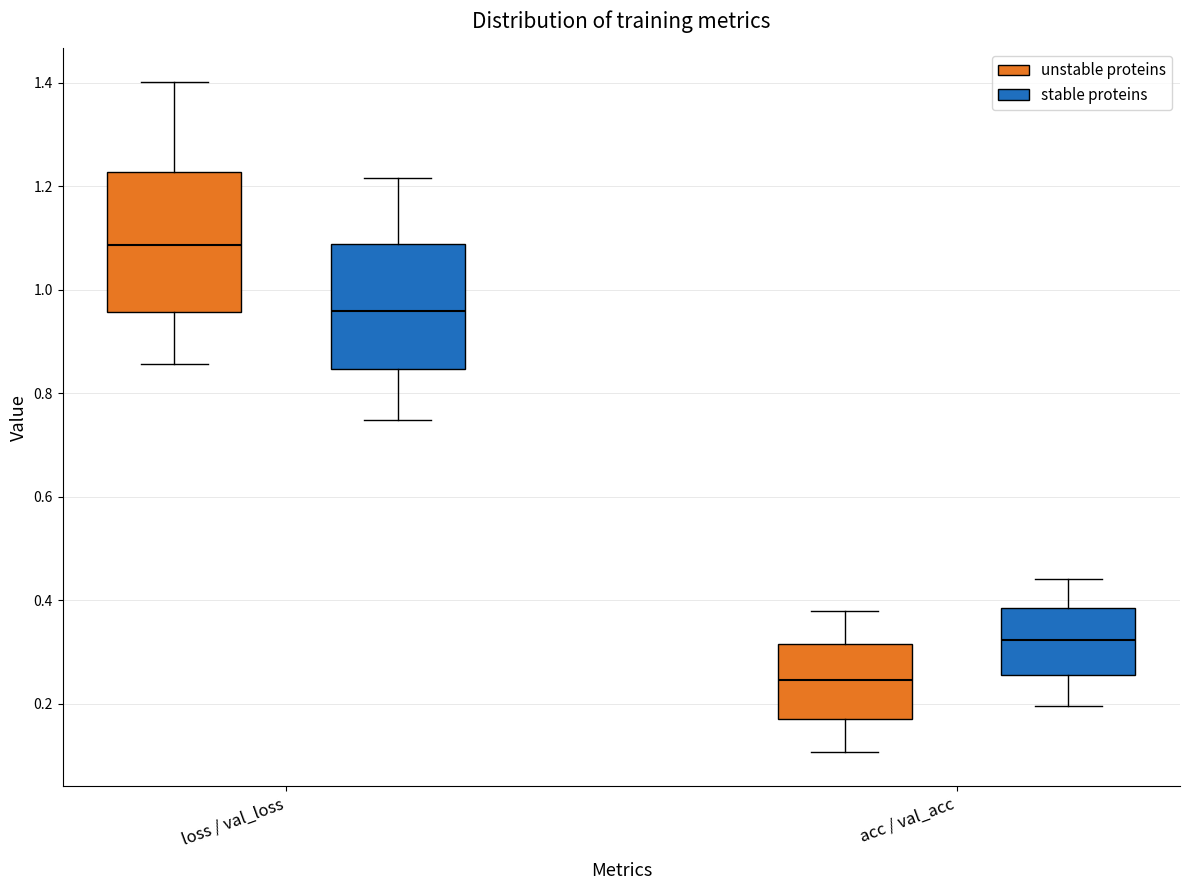

Reading left to right, transcribe this box plot: for each box, give where its median line is, the range the box spans, and where its two whiskers end, as read against the y-axis. The values are not printed on the chart, so give them approximately, as read against the axis.

loss / val_loss (unstable proteins): median 1.08, box 0.96 to 1.22, whiskers 0.86 to 1.40
loss / val_loss (stable proteins): median 0.96, box 0.84 to 1.08, whiskers 0.74 to 1.22
acc / val_acc (unstable proteins): median 0.24, box 0.18 to 0.32, whiskers 0.10 to 0.38
acc / val_acc (stable proteins): median 0.32, box 0.26 to 0.38, whiskers 0.20 to 0.44